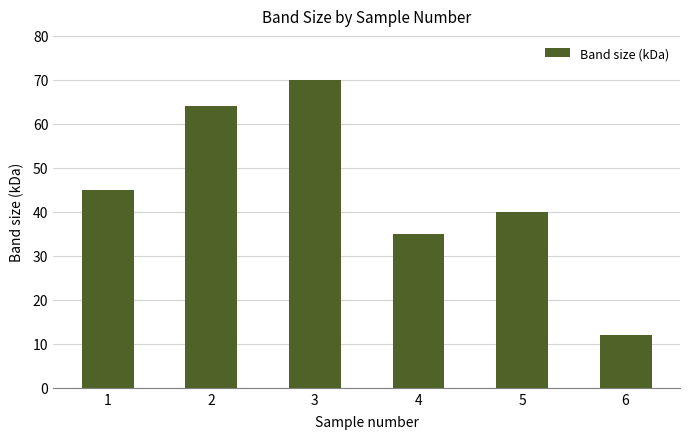

List the labels in order of value, smallest first.

6, 4, 5, 1, 2, 3